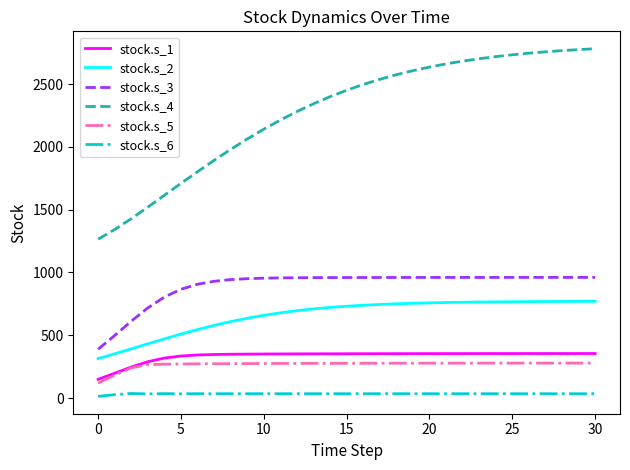

True or false: stock.s_4 and stock.s_2 cross at least once.

False